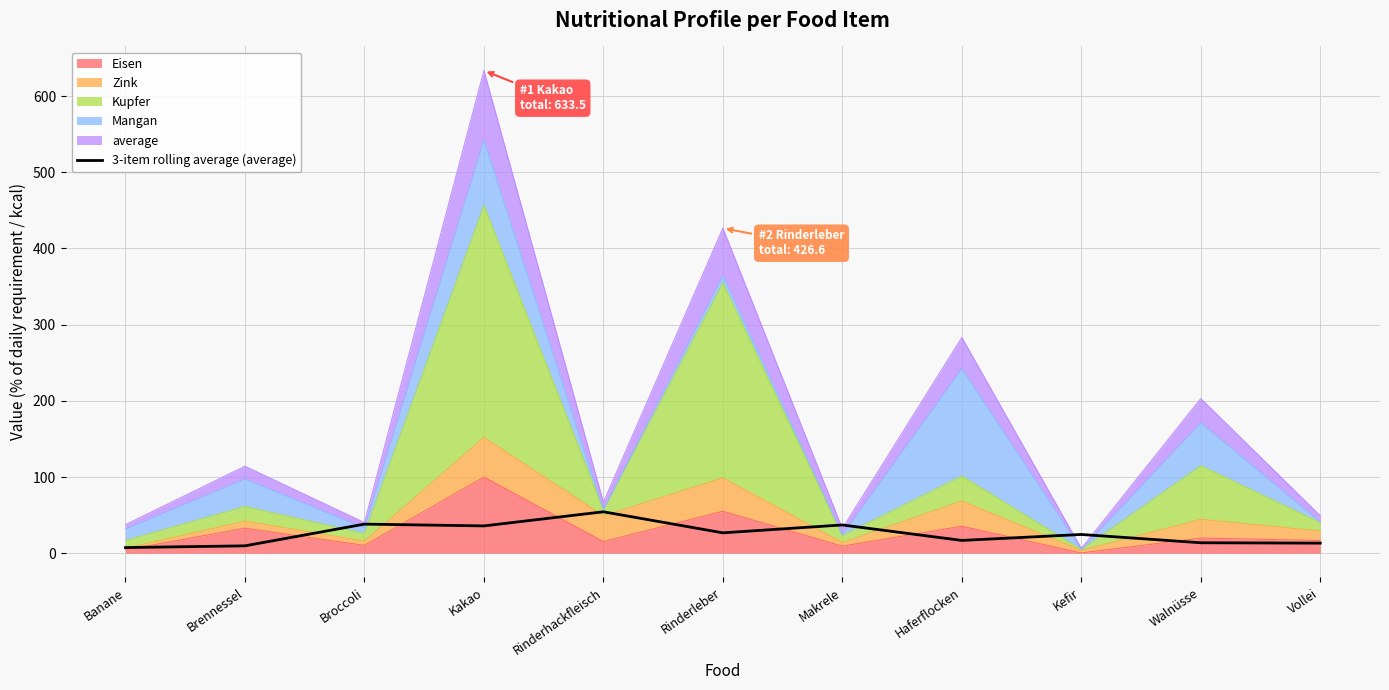

Does the chart display data point markers on the line(s)?

No